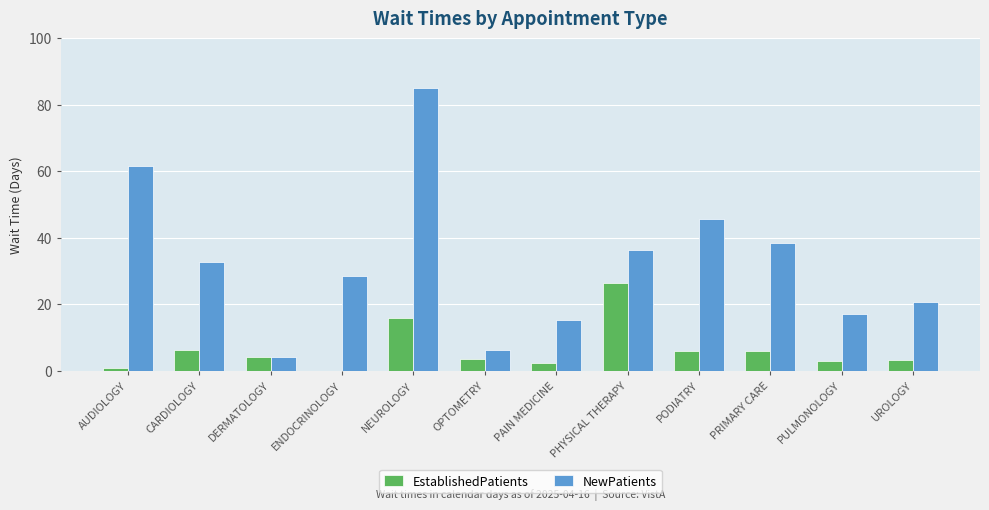

How many groups of bars are there?

12